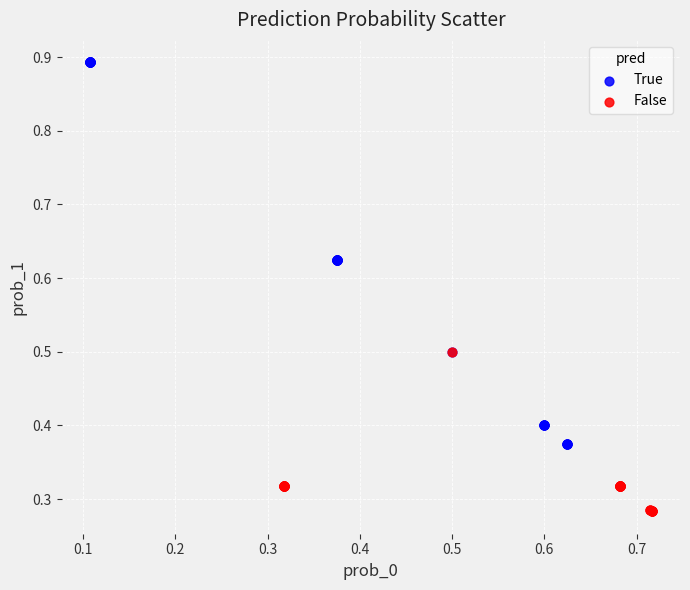

Which series has the widest spread of Y values?

True